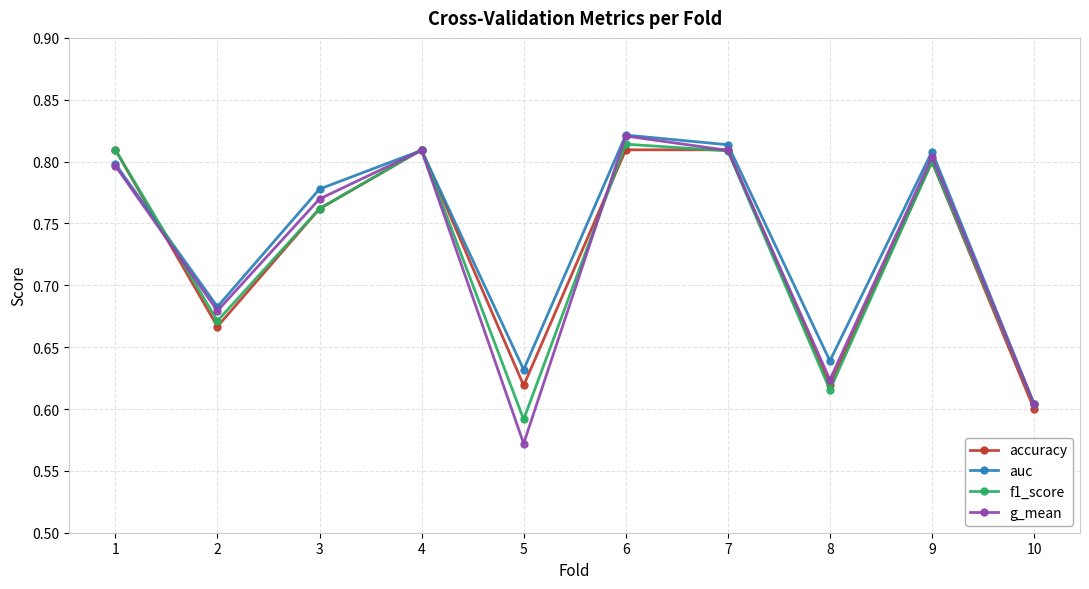

At which category does the chart reach its minimum across all series?

5